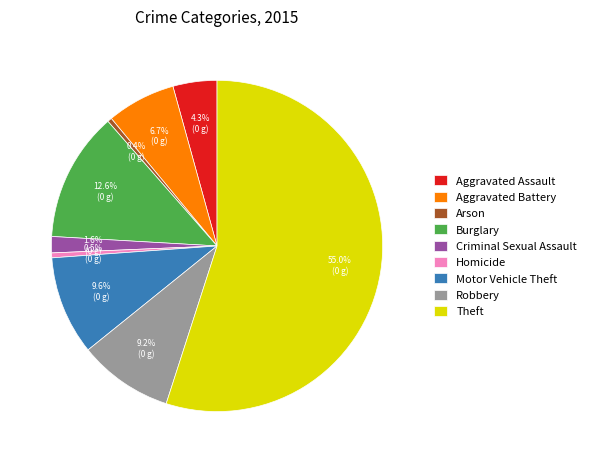

How many slices are in this pie chart?

9